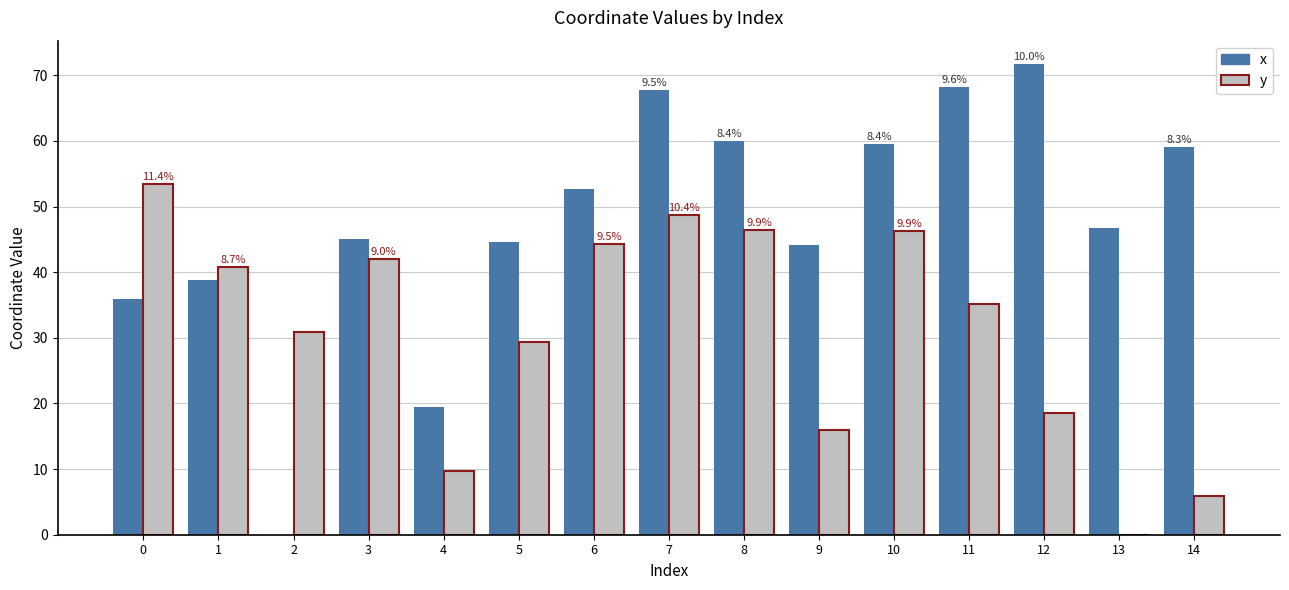

Where does the x series first go above 46?

6